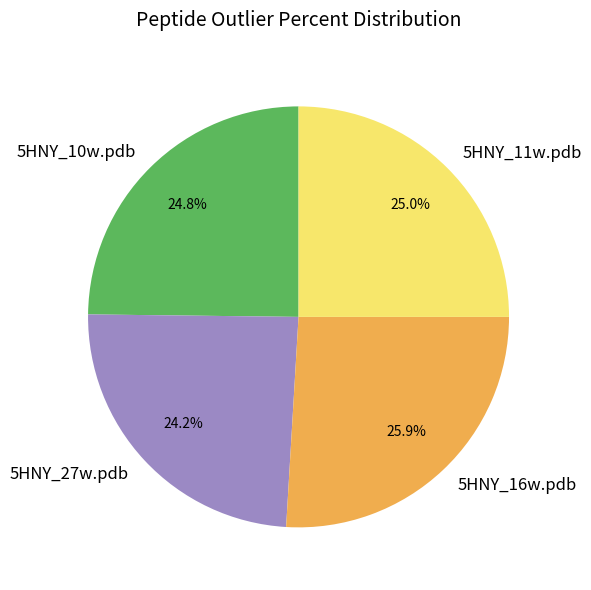

To the nearest percent, what percentage of the pie is 5HNY_27w.pdb?

24%